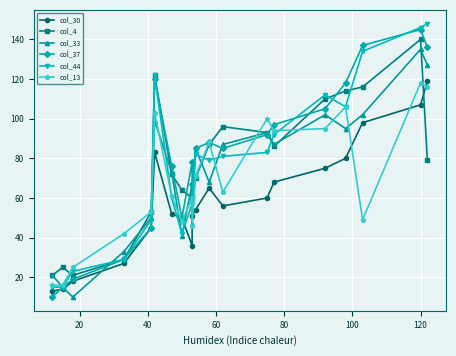

What is the value of the col_37 point at the 5th from the left?

45